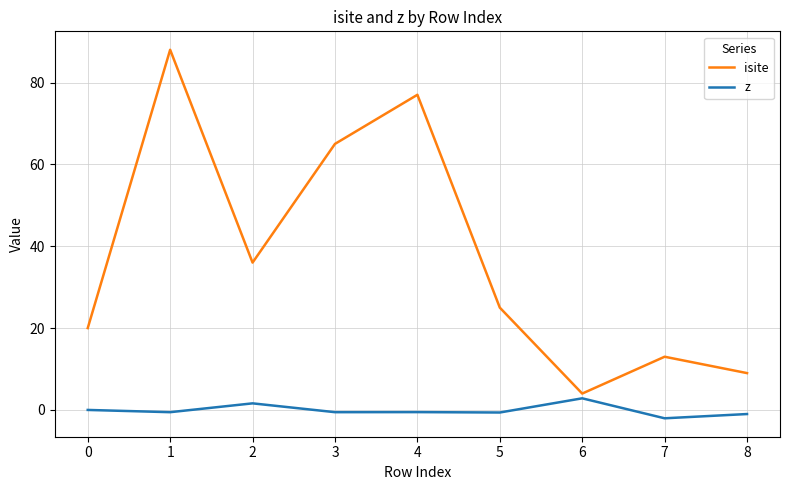

What is the total value across all series at 5?

24.4